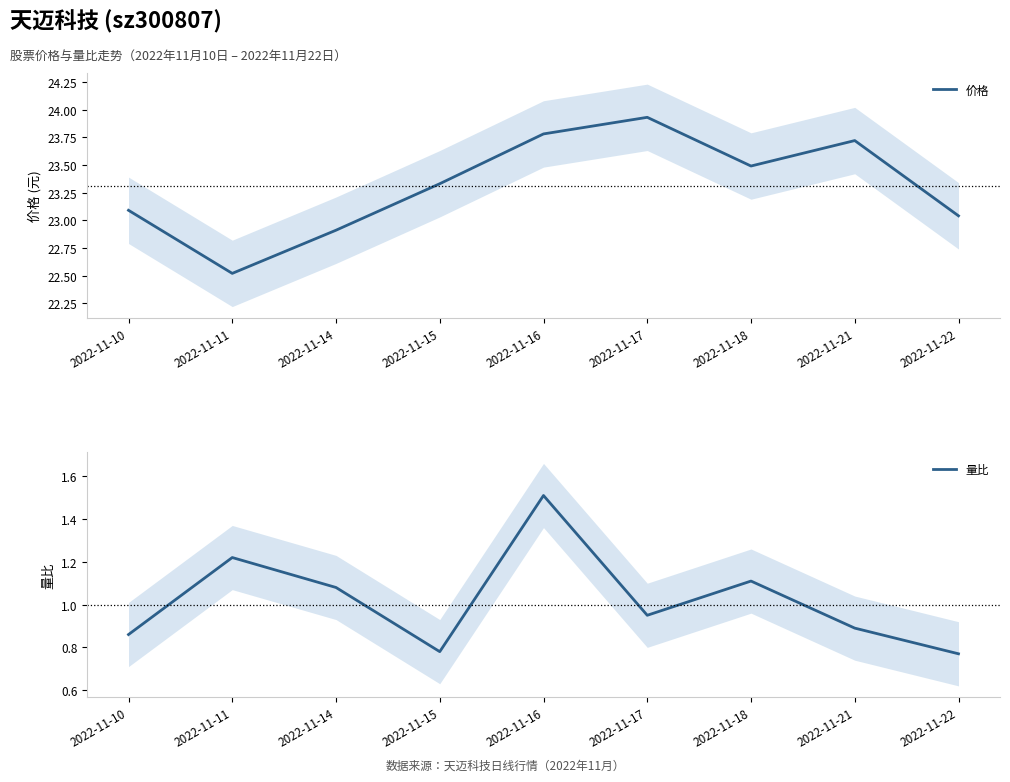

List the series in order of their overall mean, highest first.

价格, 量比